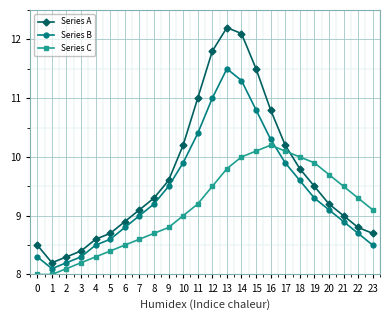

What is the value of the Series A point at the 8th from the left?

9.1